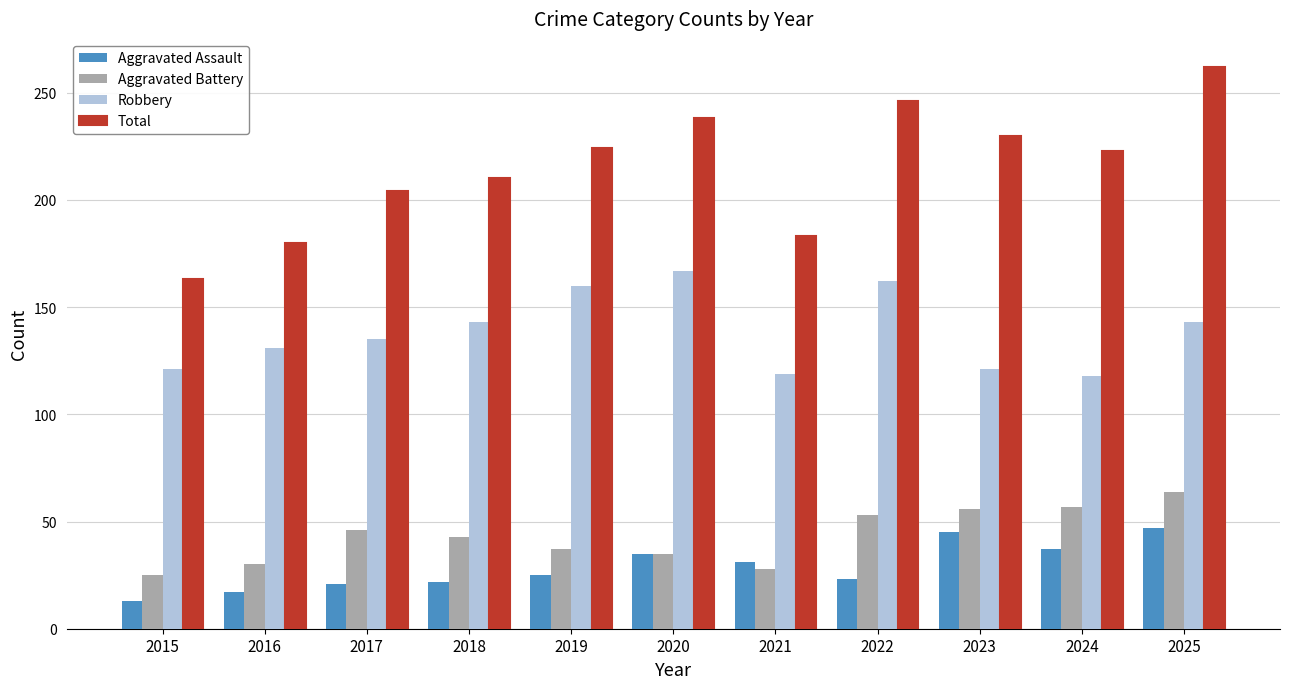

What is the spread (max minus min) of values at 2023?

185